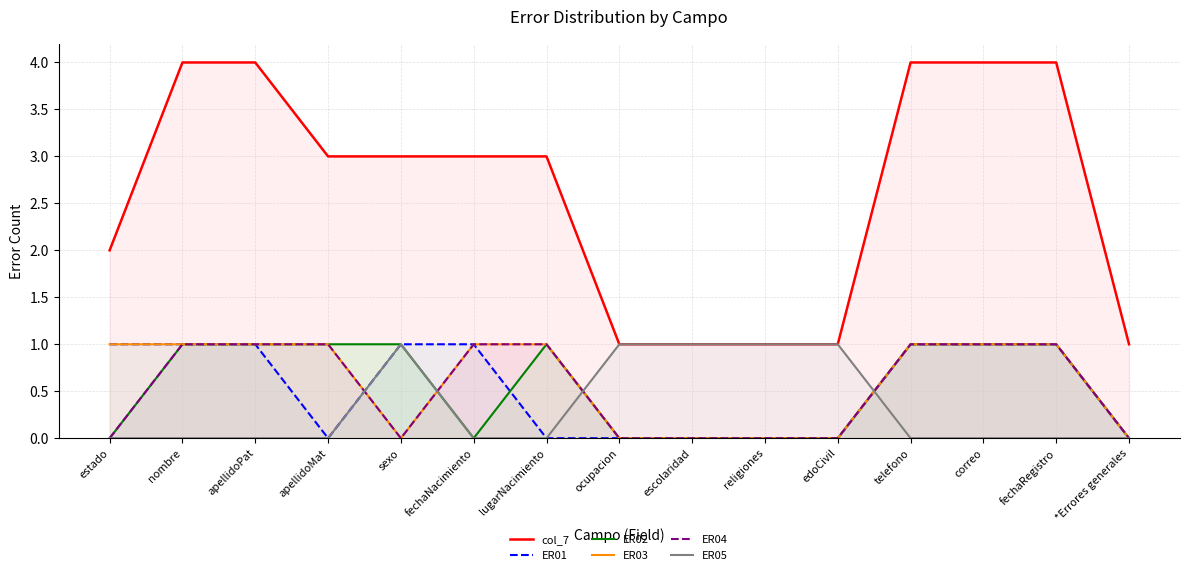

Is it true that col_7 equals 2 at telefono?

False